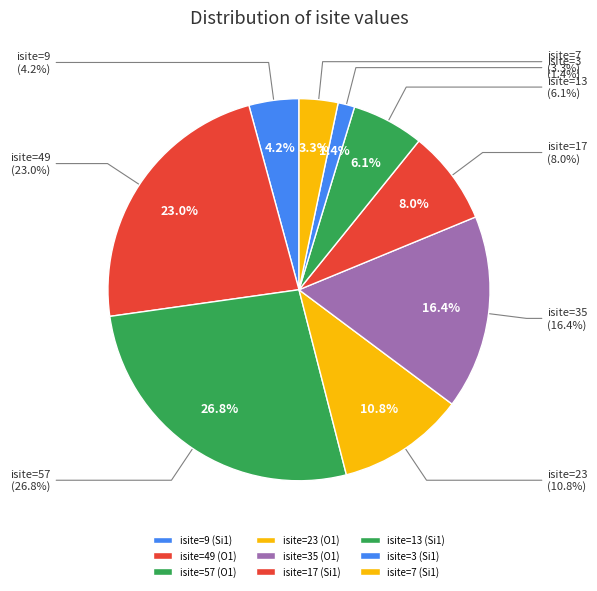

To the nearest percent, what portion does isite=9 (Si1) represent?

4%